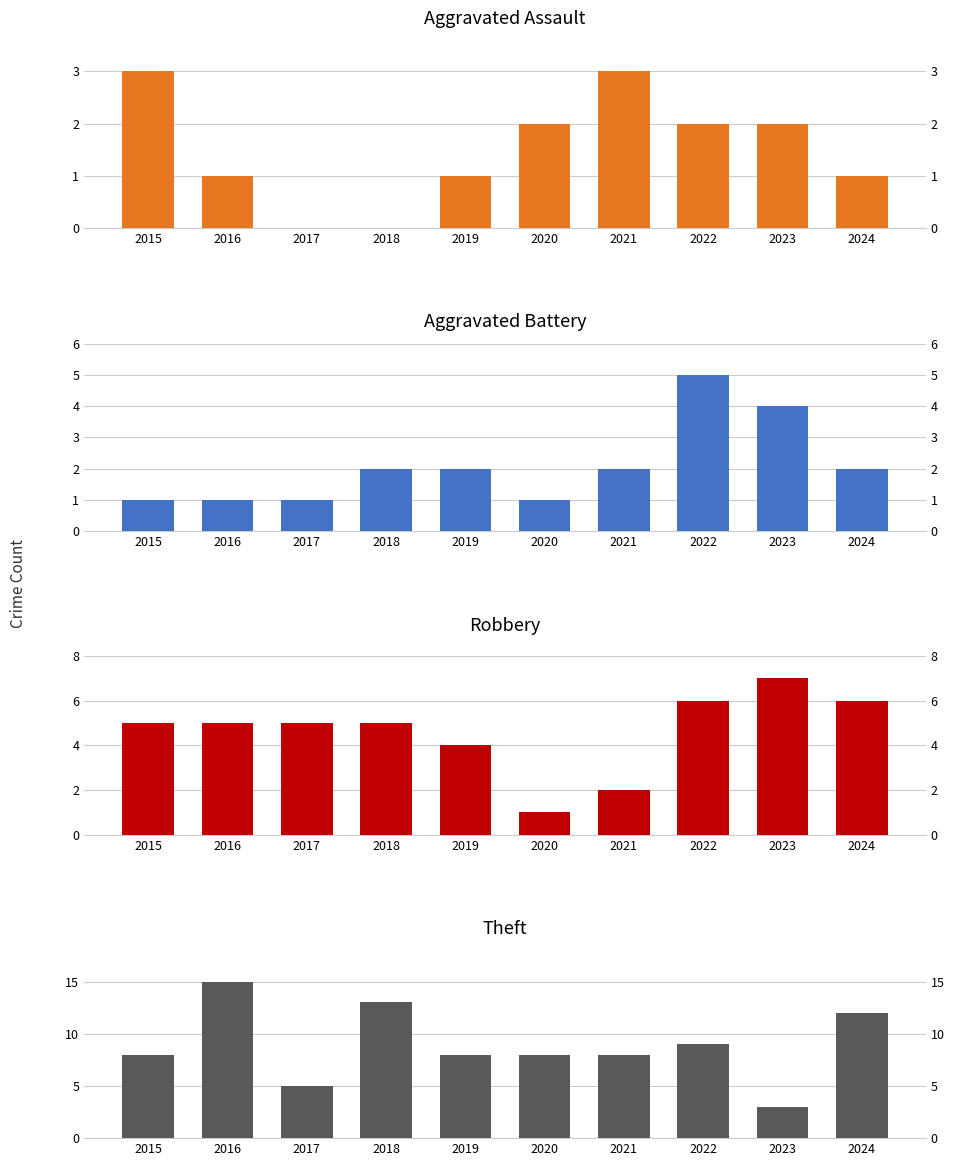

How many distinct data groups are displayed?

4